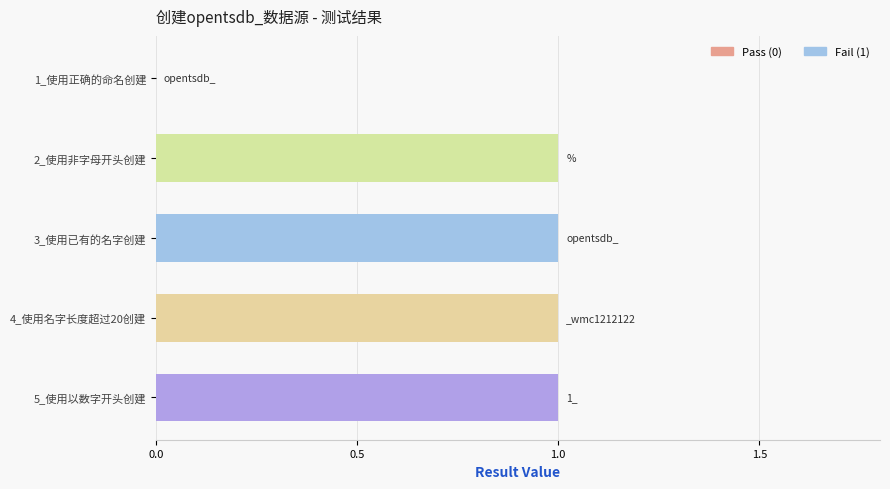

The chart shows a value of 2 at 5_使用以数字开头创建. True or false?

False